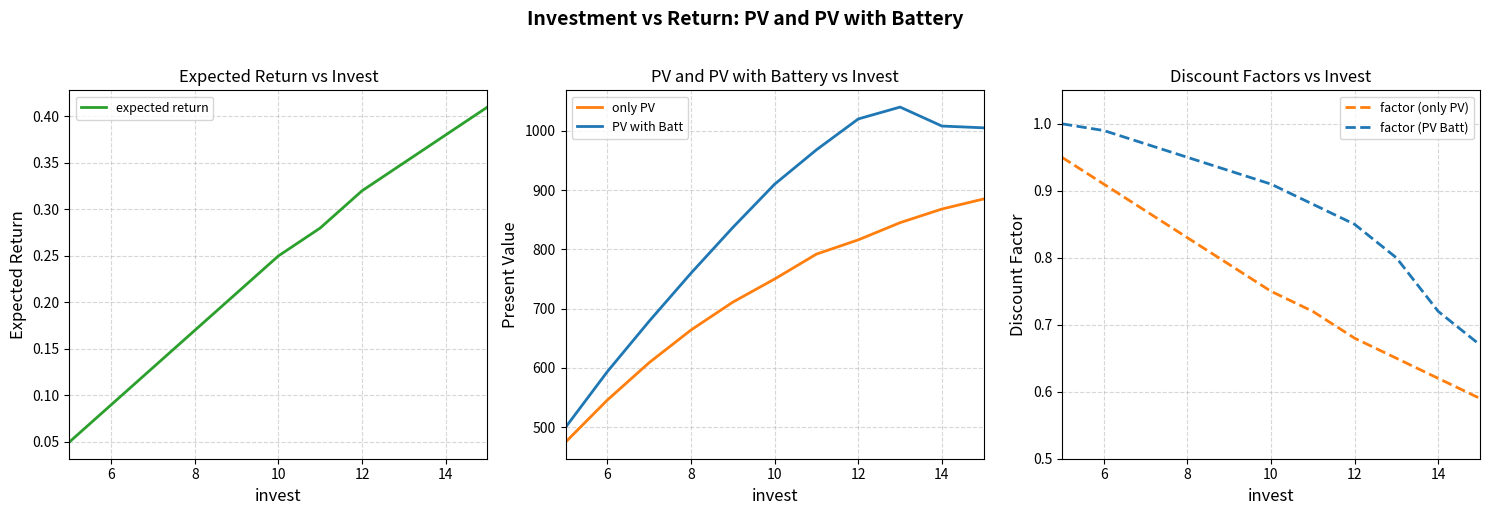

True or false: PV with Batt and only PV intersect in this chart.

False